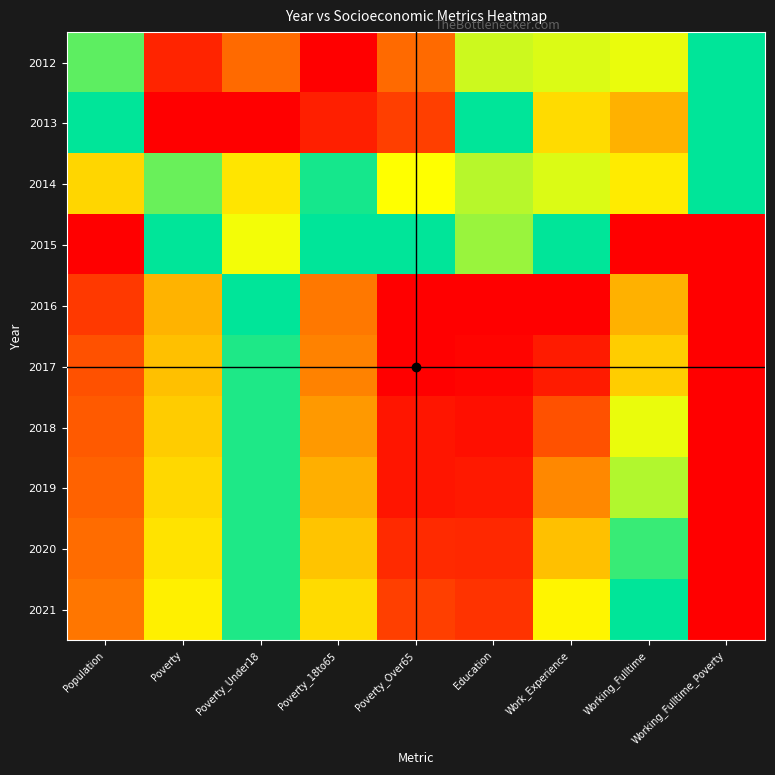

Between Poverty_18to65 and Education, which is larger?

Education